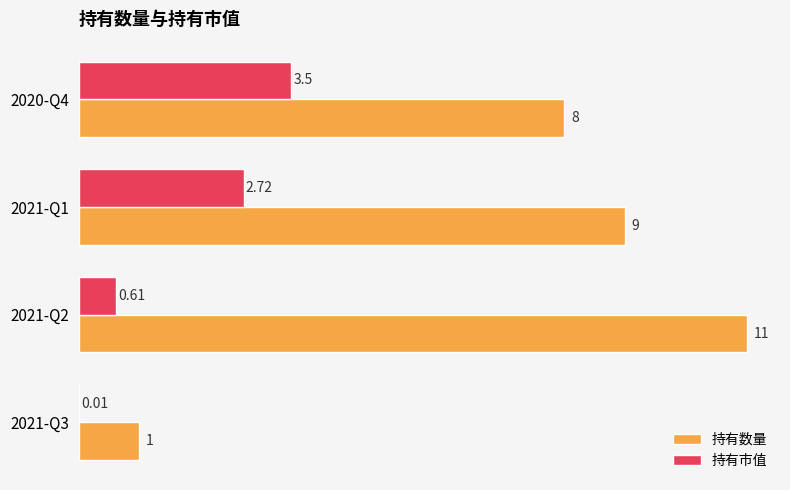

What is the highest value of the 持有市值 series?

3.5